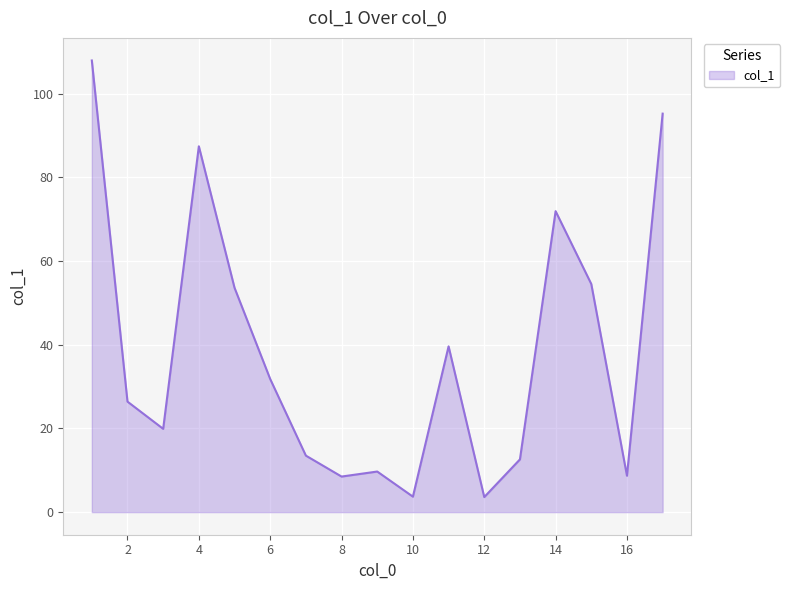

What is the smallest value displayed?

3.6